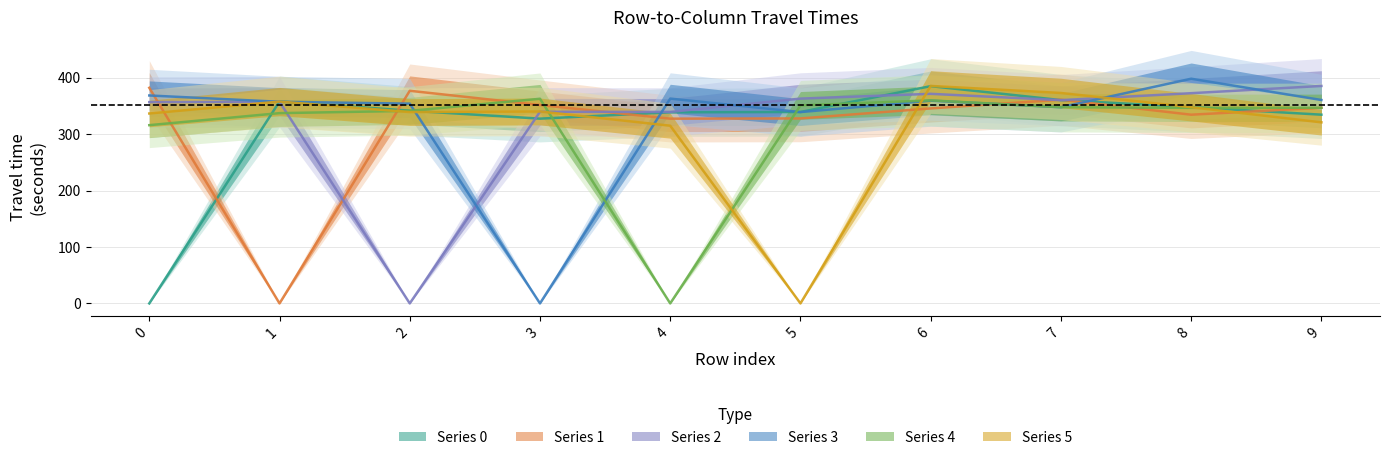

At which category does 0 reach its first local peak?

1